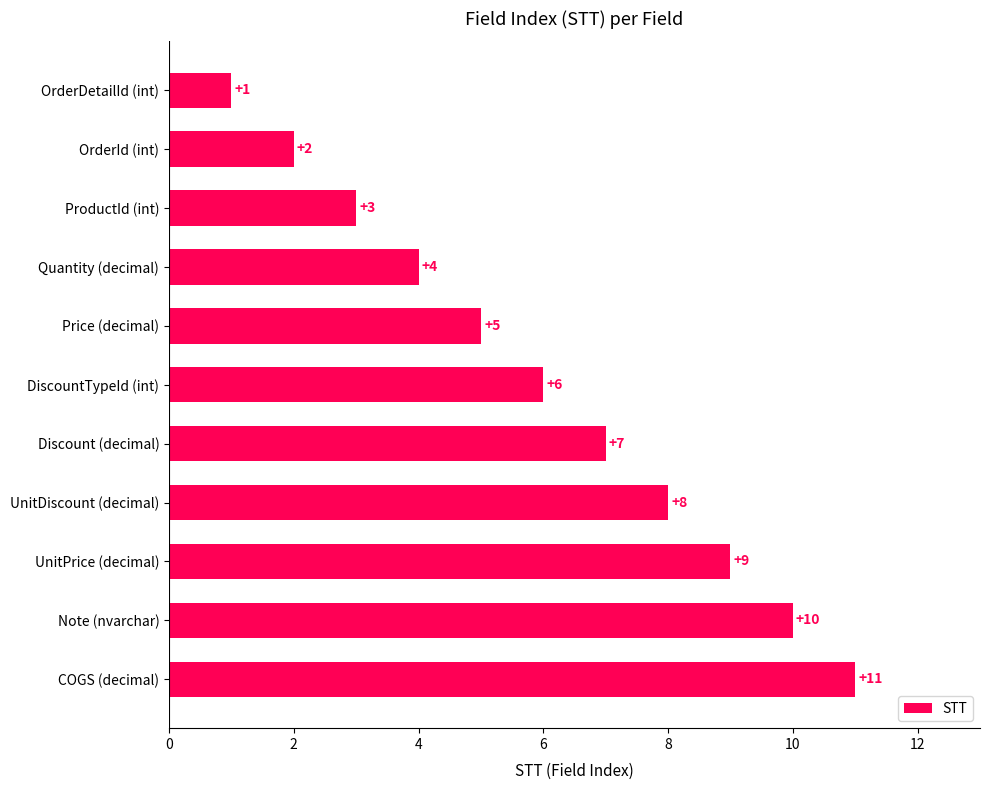

Between Quantity (decimal) and OrderId (int), which is larger?

Quantity (decimal)